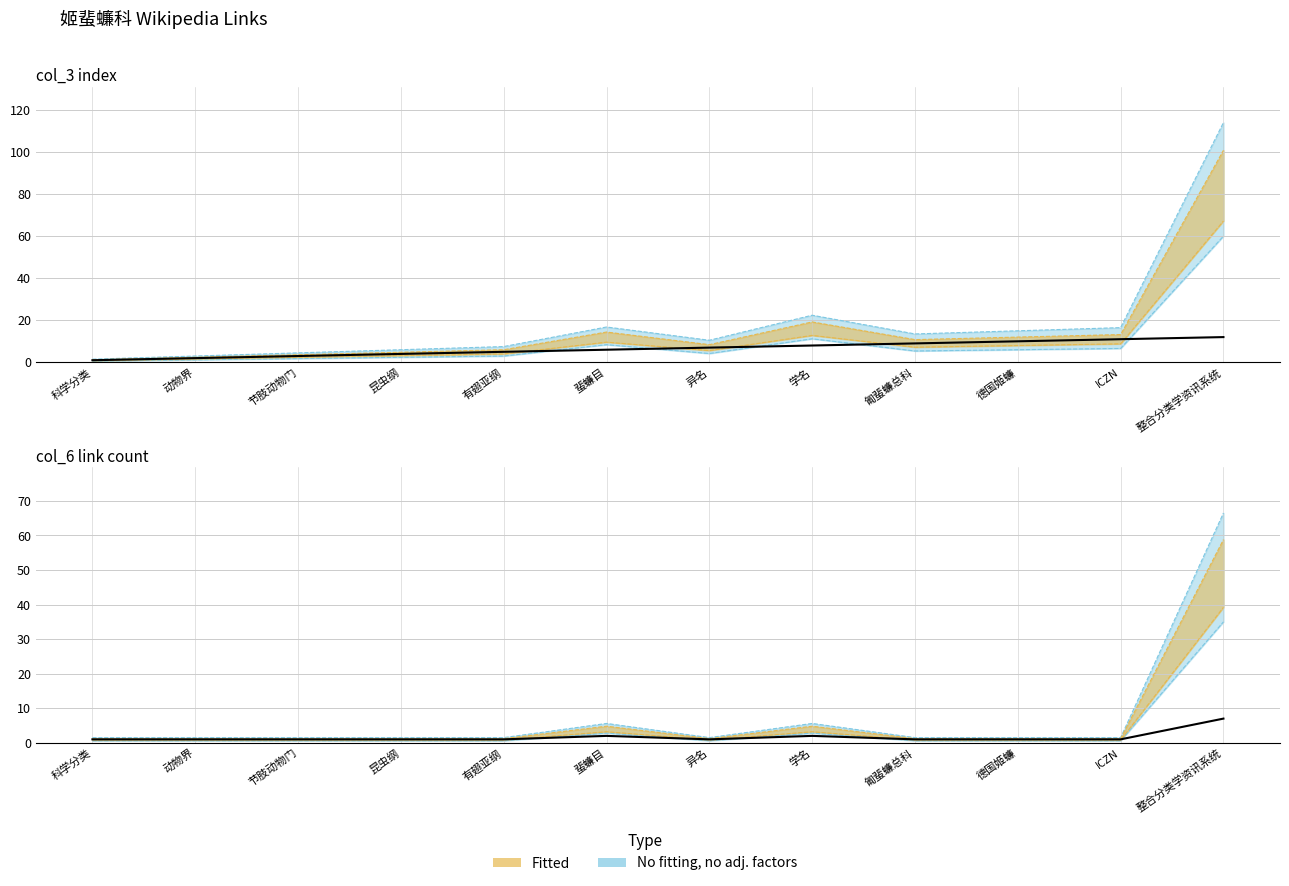

What is the approximate value of col_3 (index) at 科学分类?

1